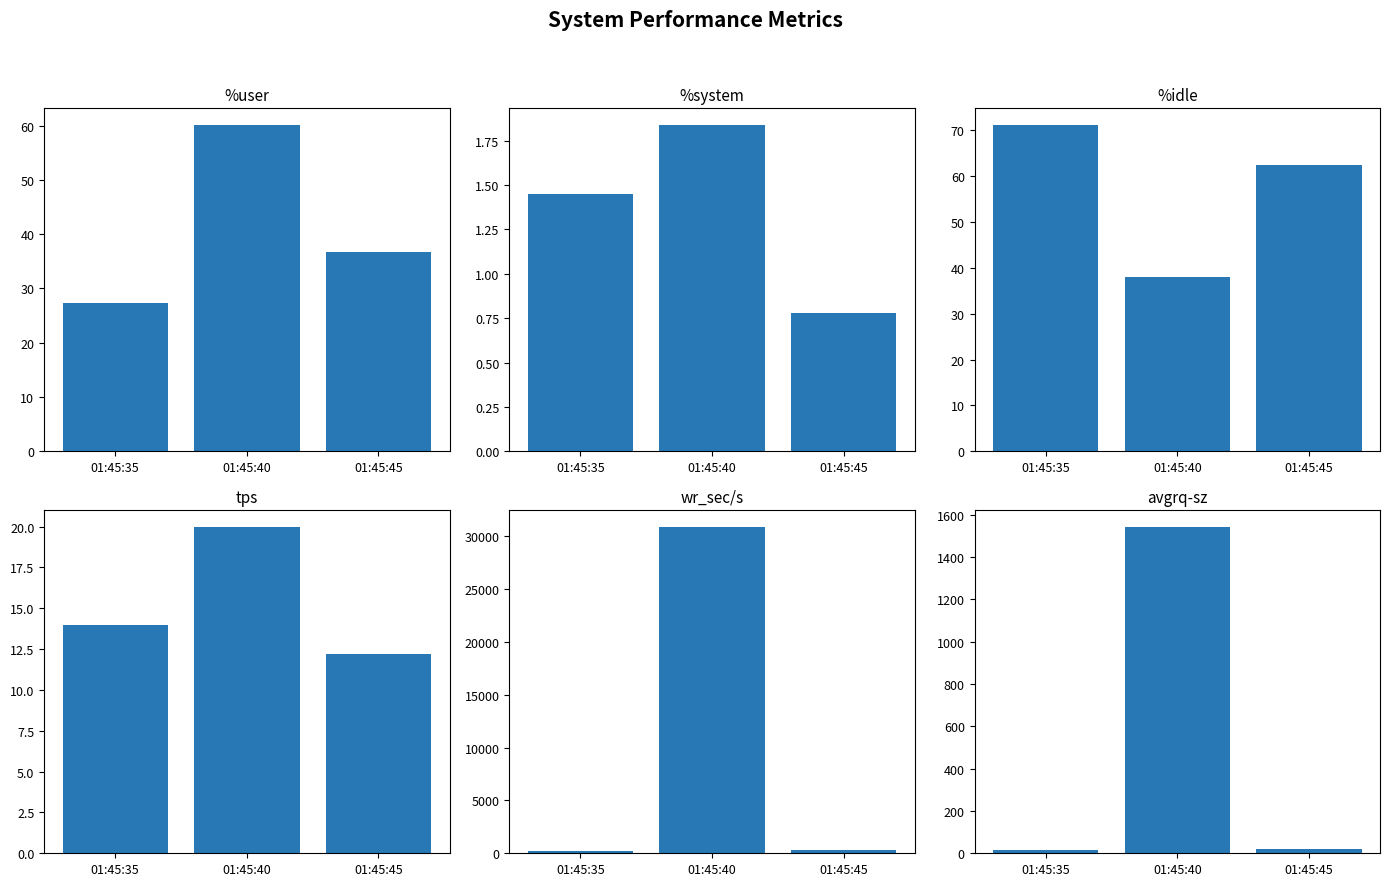

Is it true that avgrq-sz equals 30.4 at 01:45:45?

False